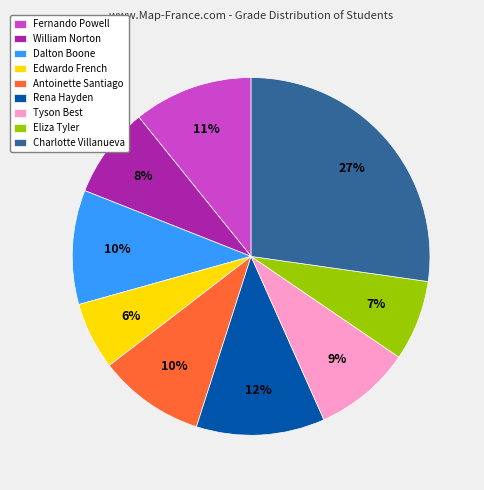

Does any single category account for the majority?

No